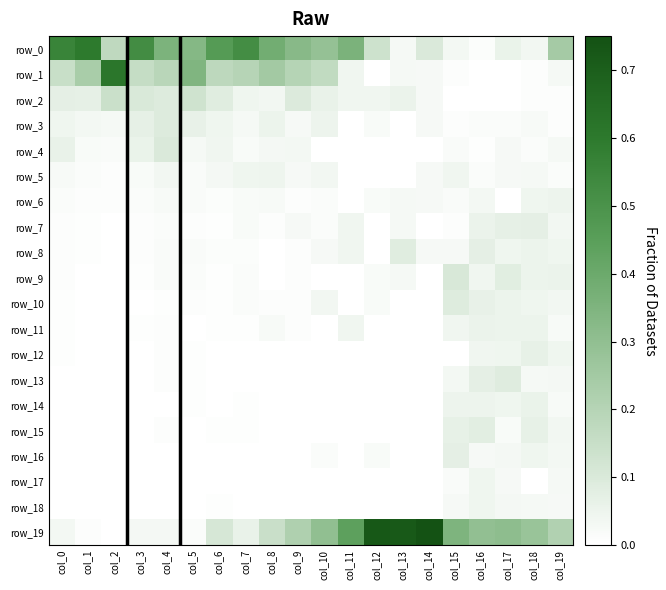

Reading left to right, extract all data points from this chart.

row_0: 0.6	0.6	0.2	0.5	0.4	0.3	0.5	0.5	0.4	0.3	0.3	0.4	0.1	0.0	0.1	0.0	0.0	0.1	0.0	0.2
row_1: 0.1	0.2	0.6	0.2	0.2	0.3	0.2	0.2	0.2	0.2	0.2	0.0	0.0	0.0	0.0	0.0	0.0	0.0	0.0	0.0
row_2: 0.1	0.1	0.1	0.1	0.1	0.1	0.1	0.0	0.0	0.1	0.1	0.0	0.0	0.1	0.0	0.0	0.0	0.0	0.0	0.0
row_3: 0.0	0.0	0.0	0.1	0.1	0.1	0.0	0.0	0.1	0.0	0.0	0.0	0.0	0.0	0.0	0.0	0.0	0.0	0.0	0.0
row_4: 0.1	0.0	0.0	0.1	0.1	0.0	0.0	0.0	0.0	0.0	0.0	0.0	0.0	0.0	0.0	0.0	0.0	0.0	0.0	0.0
row_5: 0.0	0.0	0.0	0.0	0.0	0.0	0.0	0.0	0.0	0.0	0.0	0.0	0.0	0.0	0.0	0.0	0.0	0.0	0.0	0.0
row_6: 0.0	0.0	0.0	0.0	0.0	0.0	0.0	0.0	0.0	0.0	0.0	0.0	0.0	0.0	0.0	0.0	0.0	0.0	0.0	0.0
row_7: 0.0	0.0	0.0	0.0	0.0	0.0	0.0	0.0	0.0	0.0	0.0	0.0	0.0	0.0	0.0	0.0	0.1	0.1	0.1	0.0
row_8: 0.0	0.0	0.0	0.0	0.0	0.0	0.0	0.0	0.0	0.0	0.0	0.0	0.0	0.1	0.0	0.0	0.1	0.0	0.1	0.0
row_9: 0.0	0.0	0.0	0.0	0.0	0.0	0.0	0.0	0.0	0.0	0.0	0.0	0.0	0.0	0.0	0.1	0.0	0.1	0.1	0.1
row_10: 0.0	0.0	0.0	0.0	0.0	0.0	0.0	0.0	0.0	0.0	0.0	0.0	0.0	0.0	0.0	0.1	0.1	0.1	0.0	0.0
row_11: 0.0	0.0	0.0	0.0	0.0	0.0	0.0	0.0	0.0	0.0	0.0	0.0	0.0	0.0	0.0	0.0	0.1	0.1	0.1	0.0
row_12: 0.0	0.0	0.0	0.0	0.0	0.0	0.0	0.0	0.0	0.0	0.0	0.0	0.0	0.0	0.0	0.0	0.0	0.0	0.1	0.0
row_13: 0.0	0.0	0.0	0.0	0.0	0.0	0.0	0.0	0.0	0.0	0.0	0.0	0.0	0.0	0.0	0.0	0.1	0.1	0.0	0.0
row_14: 0.0	0.0	0.0	0.0	0.0	0.0	0.0	0.0	0.0	0.0	0.0	0.0	0.0	0.0	0.0	0.0	0.0	0.0	0.1	0.0
row_15: 0.0	0.0	0.0	0.0	0.0	0.0	0.0	0.0	0.0	0.0	0.0	0.0	0.0	0.0	0.0	0.1	0.1	0.0	0.1	0.0
row_16: 0.0	0.0	0.0	0.0	0.0	0.0	0.0	0.0	0.0	0.0	0.0	0.0	0.0	0.0	0.0	0.1	0.0	0.0	0.0	0.0
row_17: 0.0	0.0	0.0	0.0	0.0	0.0	0.0	0.0	0.0	0.0	0.0	0.0	0.0	0.0	0.0	0.0	0.0	0.0	0.0	0.0
row_18: 0.0	0.0	0.0	0.0	0.0	0.0	0.0	0.0	0.0	0.0	0.0	0.0	0.0	0.0	0.0	0.0	0.0	0.0	0.0	0.0
row_19: 0.0	0.0	0.0	0.0	0.0	0.0	0.1	0.1	0.1	0.2	0.3	0.4	0.7	0.7	0.8	0.3	0.3	0.3	0.3	0.2